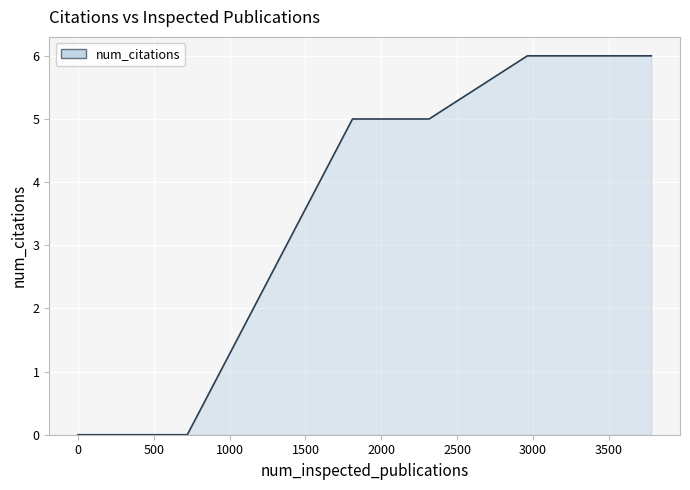

What is the difference between the maximum and minimum values?

6